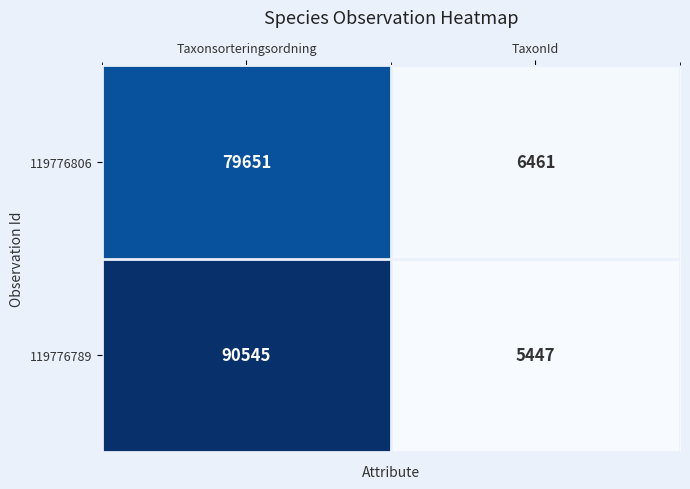

What is the sum of all 119776789 values?

95992